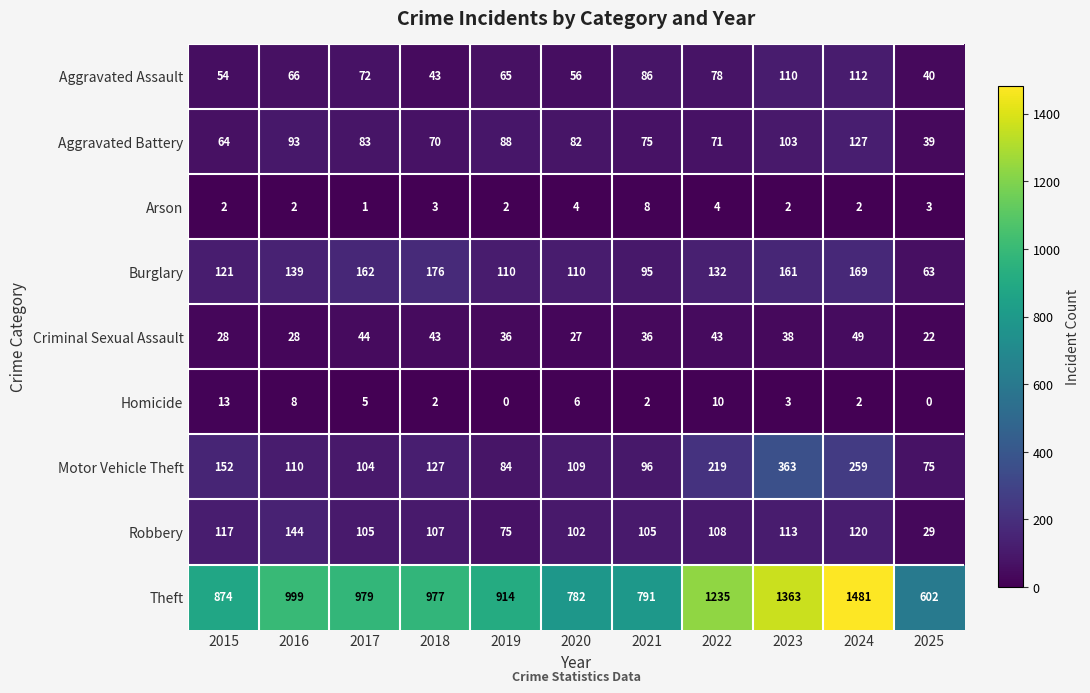

How many series are shown in this chart?

9